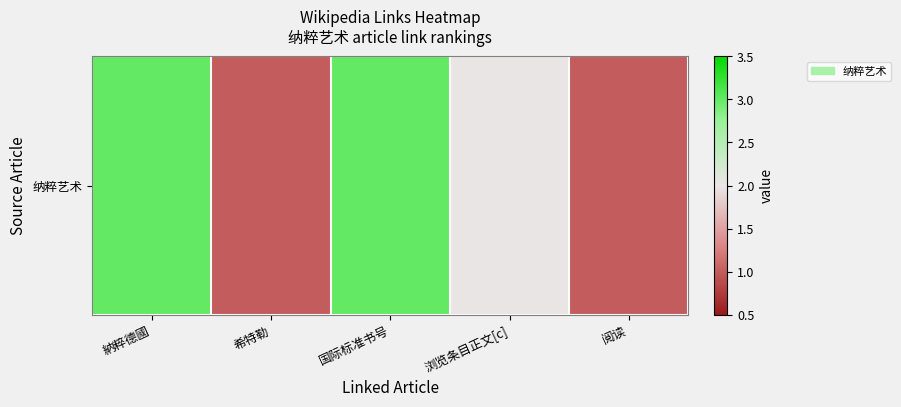

What is the ratio of the value at 納粹德國 to the value at 浏览条目正文[c]?

1.5